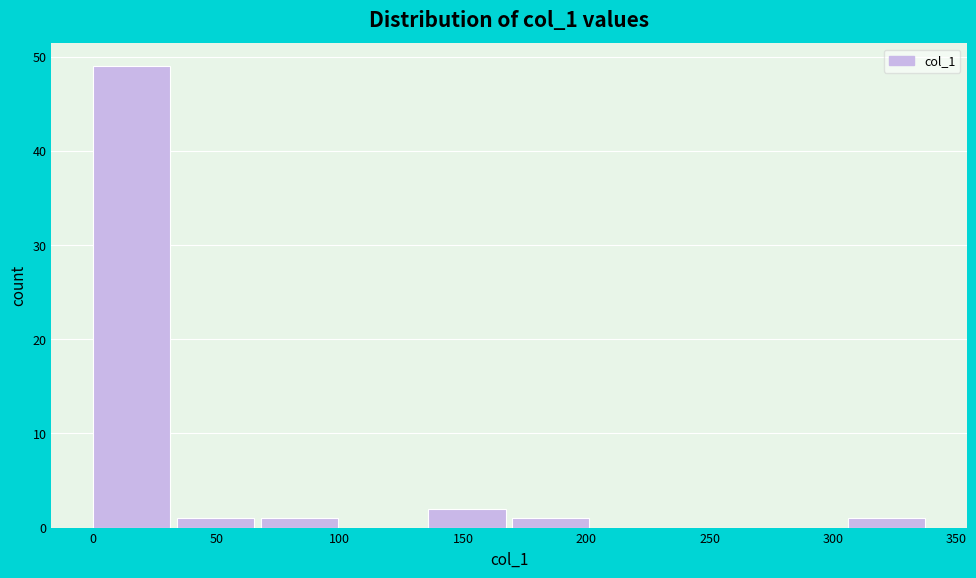

How tall is the bar that spans 135 to 170 on the x-axis? Neither the bar edges nor the heights are printed on the chart, so give them approximately, as read against the axes.

2